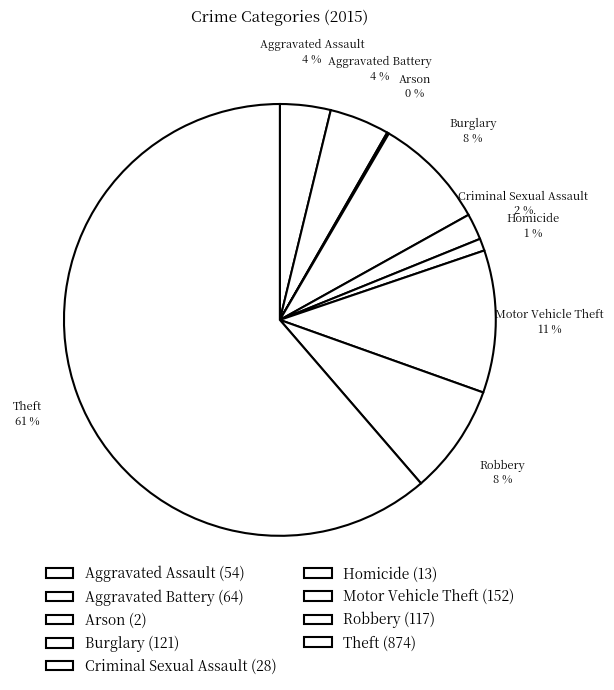

To the nearest percent, what is the average slice percentage?

11%